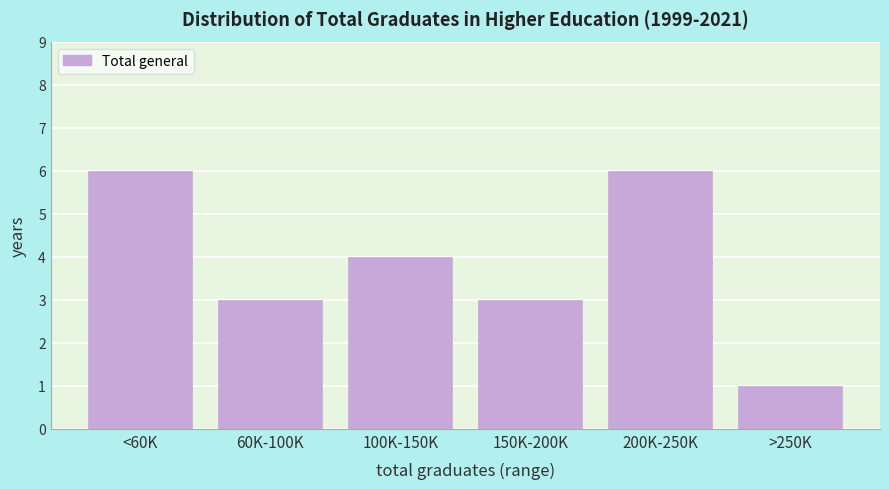

Reading left to right, list all the values displayed in this chart.

<60K=6	60K-100K=3	100K-150K=4	150K-200K=3	200K-250K=6	>250K=1